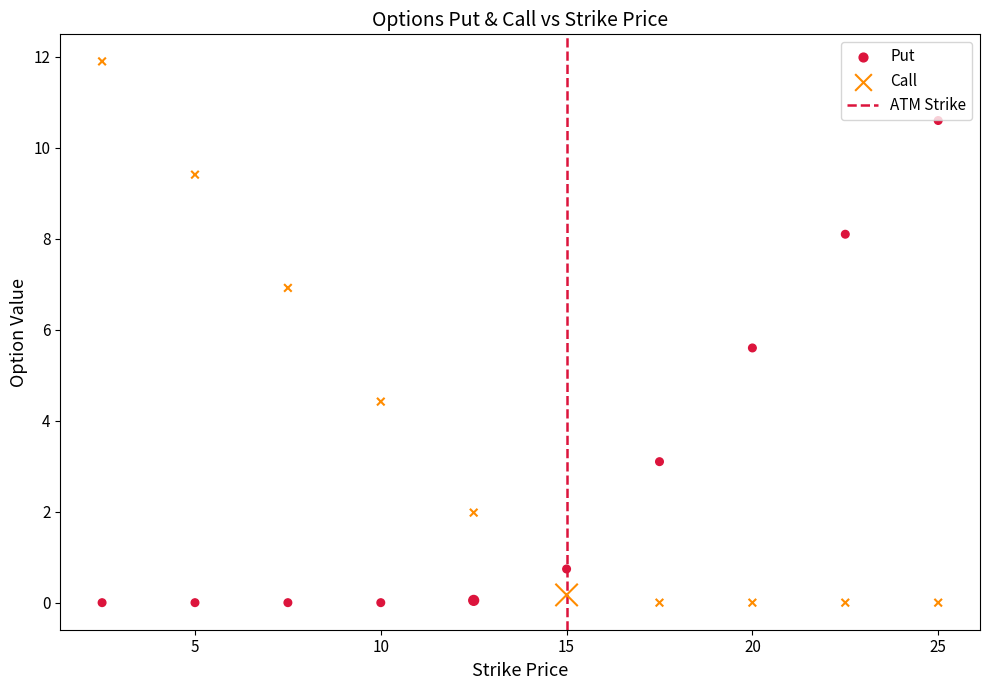

Which series reaches the maximum Y coordinate?

Call